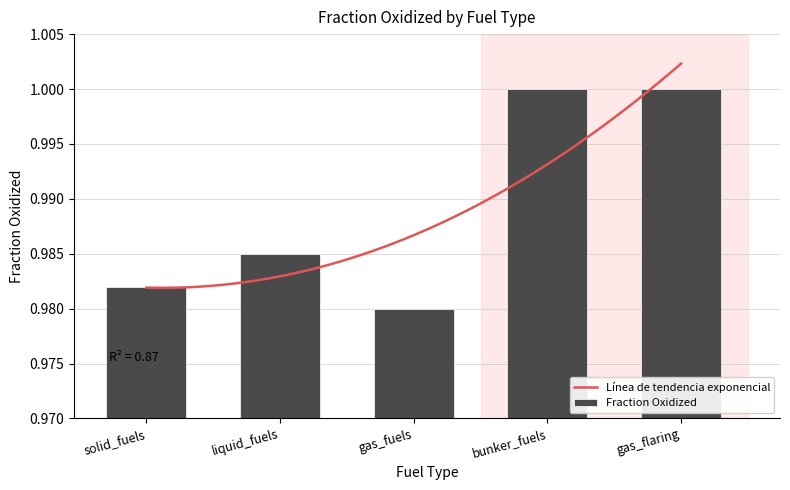

What is the label of the 5th bar from the left?

gas_flaring